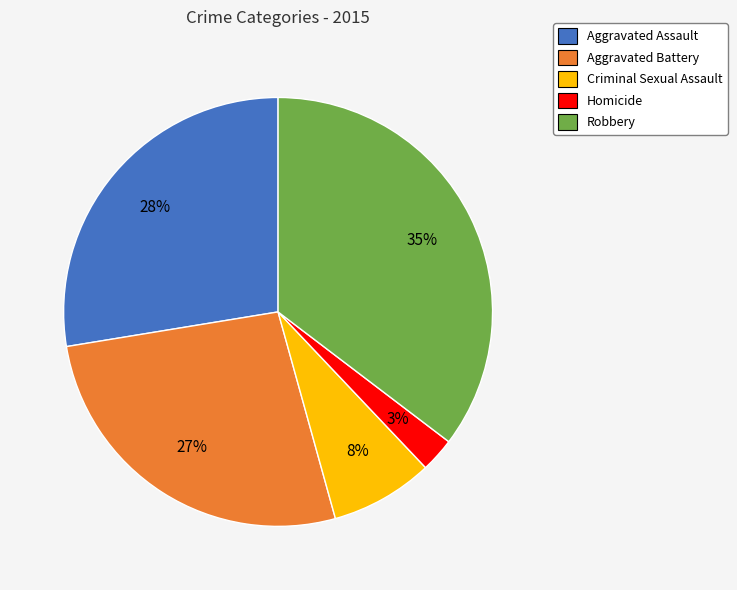

Is the sum of Homicide and Robbery greater than half?

No